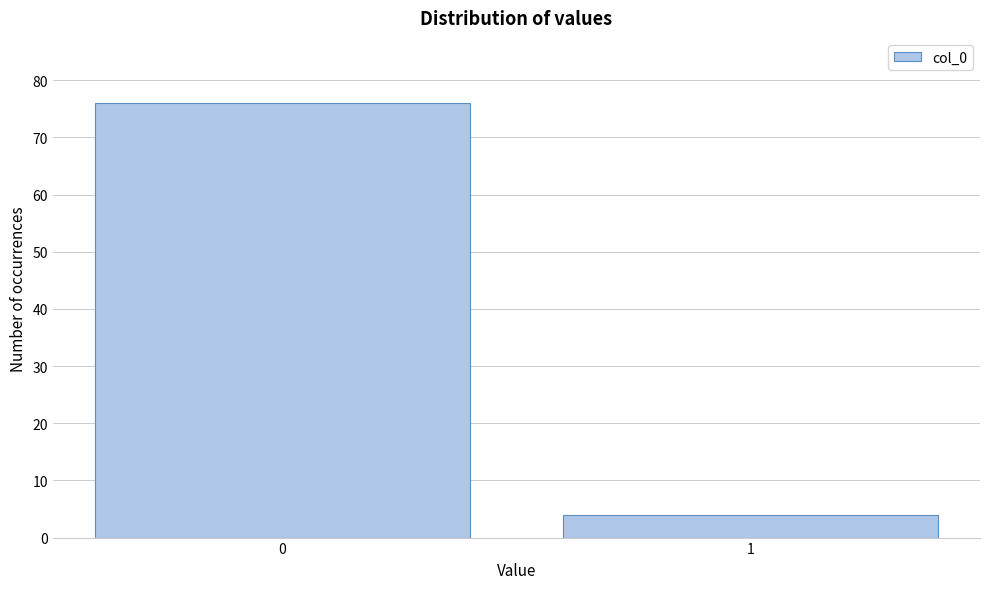

Reading right to left, transcribe all the data shown in this chart.

1=4	0=76